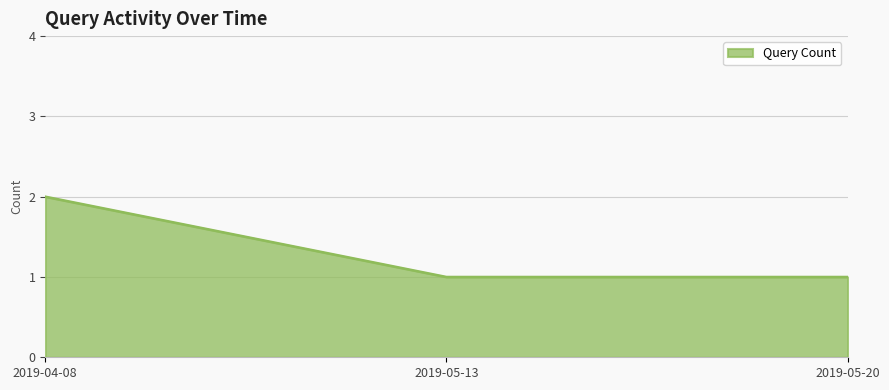

What is the difference between the maximum and minimum values?

1